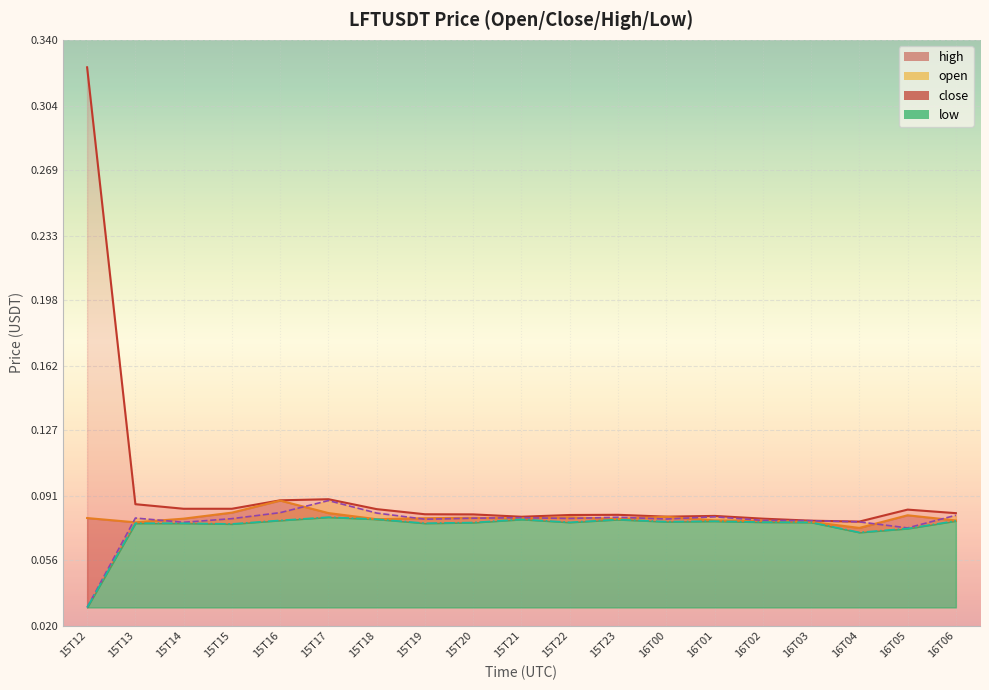

Is it true that open equals 0.0 at 16T05?

False